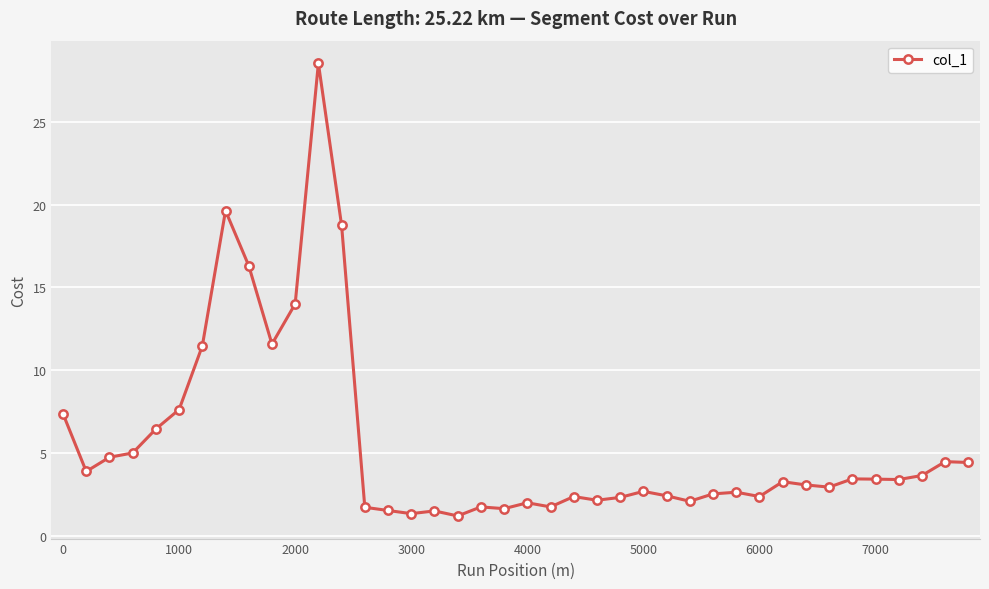

How many data points does each series have?

40